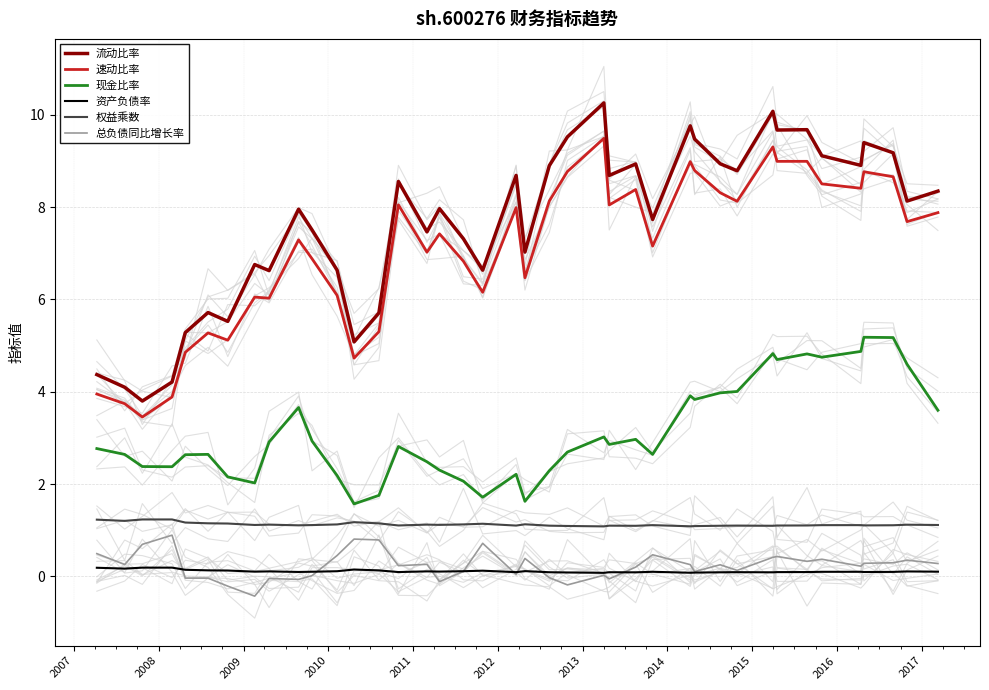

Does the chart display data point markers on the line(s)?

No